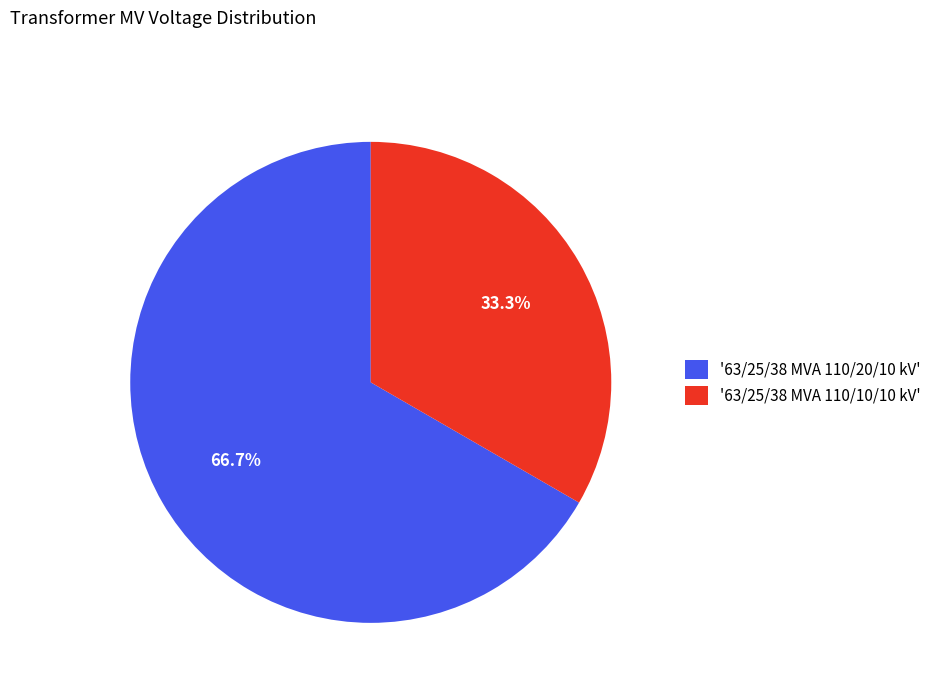

Rank the categories by value from lowest to highest.

'63/25/38 MVA 110/10/10 kV', '63/25/38 MVA 110/20/10 kV'